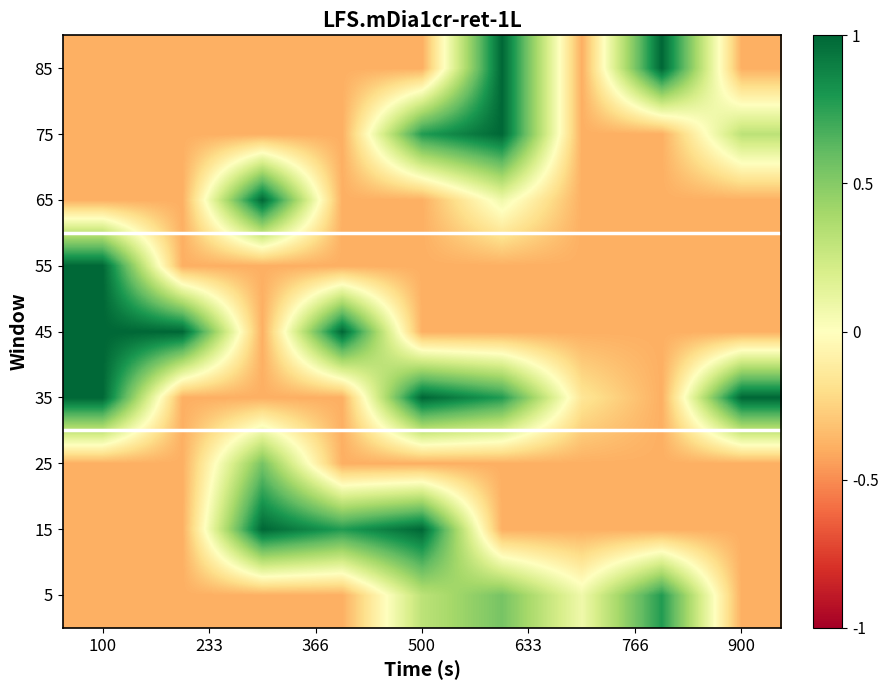

List the series in order of their peak value, highest first.

15, 35, 45, 55, 65, 75, 85, 5, 25